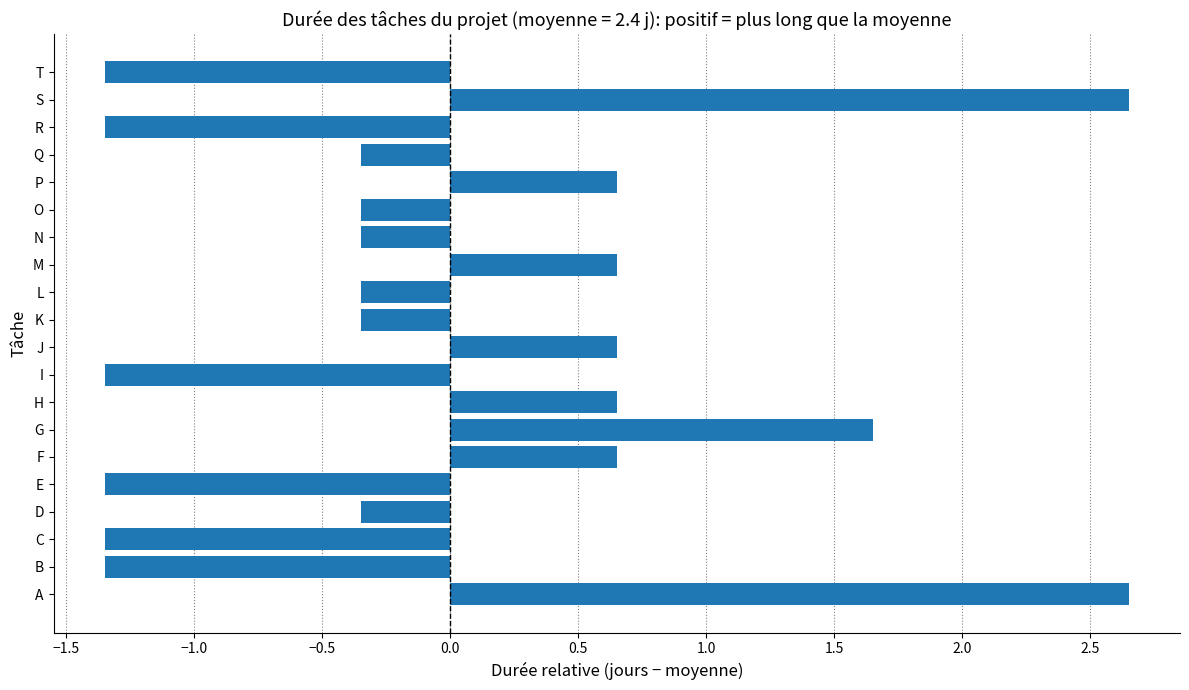

How many distinct data groups are displayed?

1